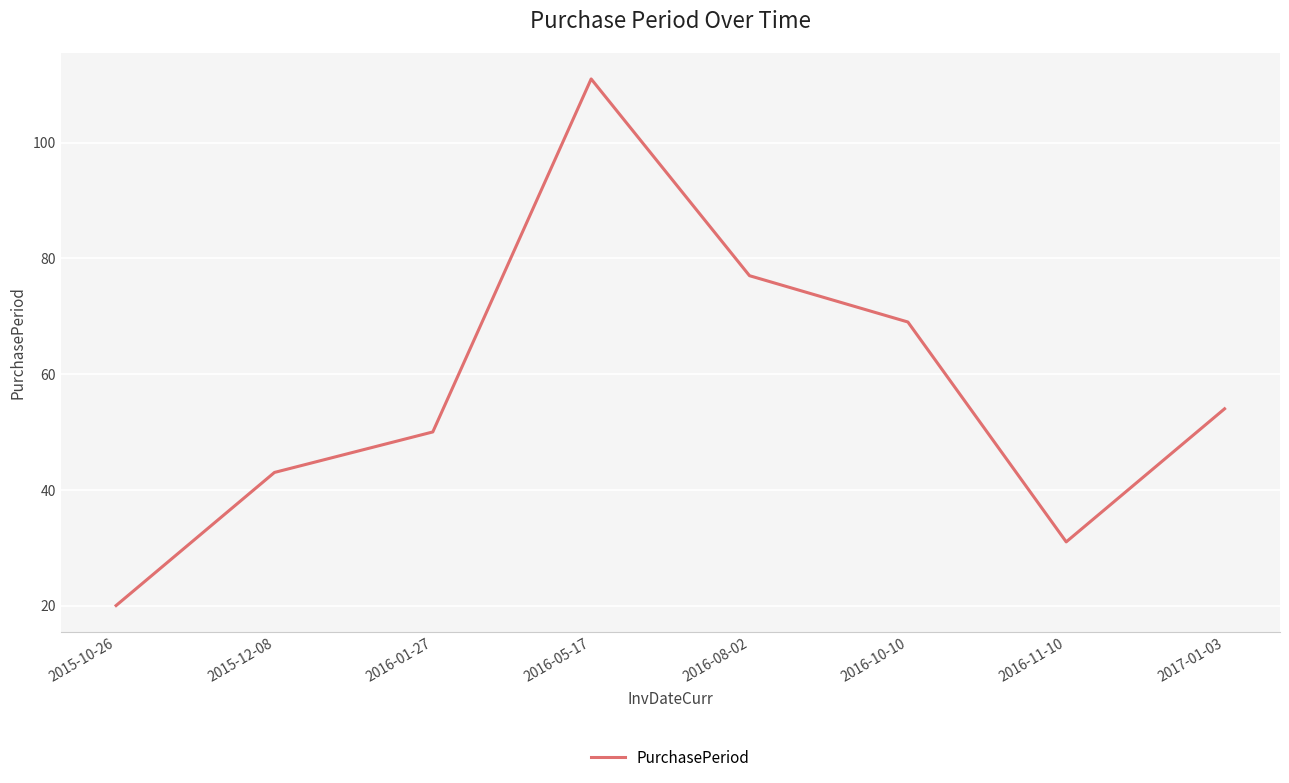

What position from the left is 2015-12-08?

2